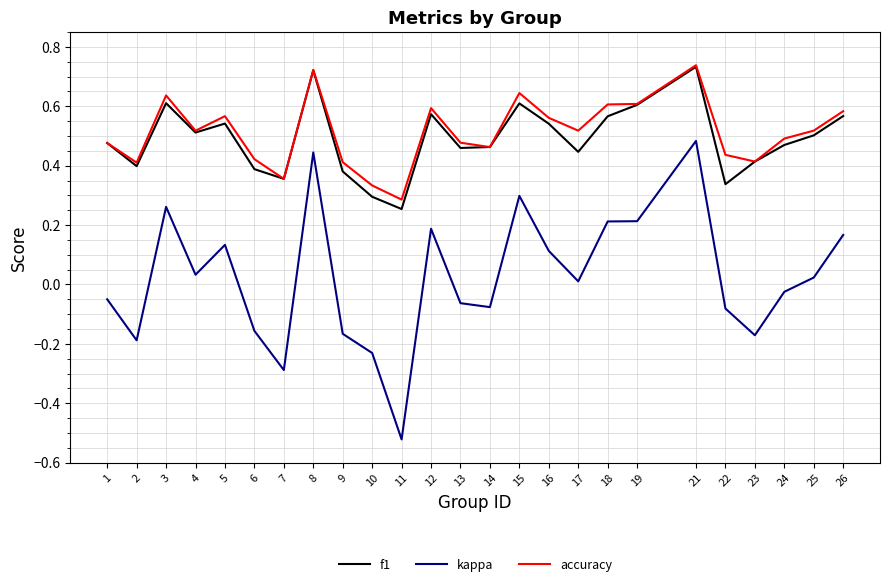

True or false: f1 and kappa intersect in this chart.

False